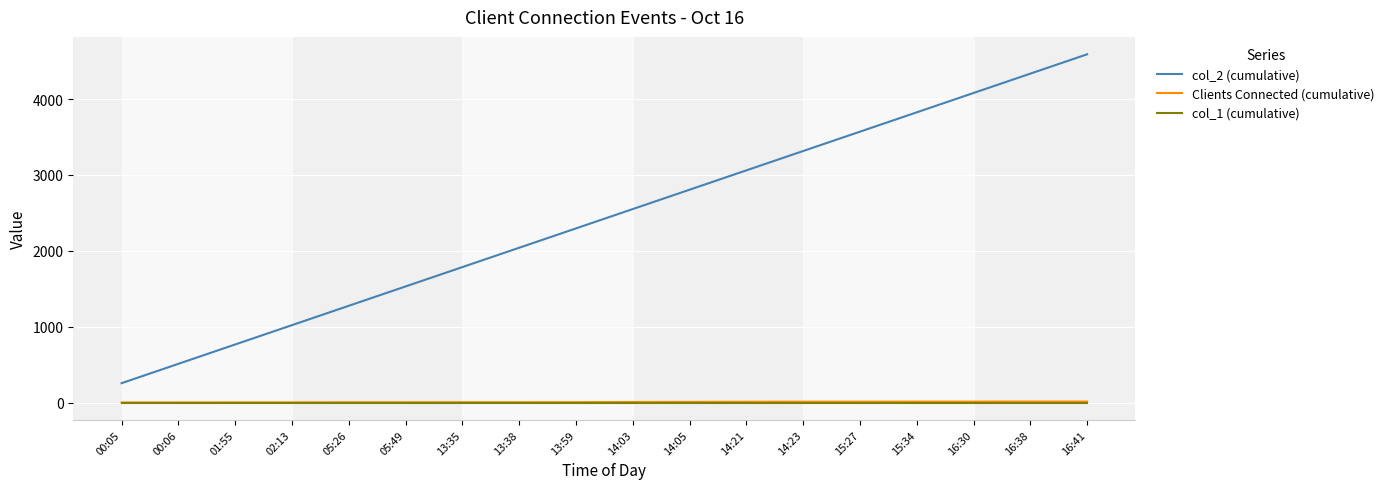

Which series has the widest spread of values?

col_2 (cumulative)